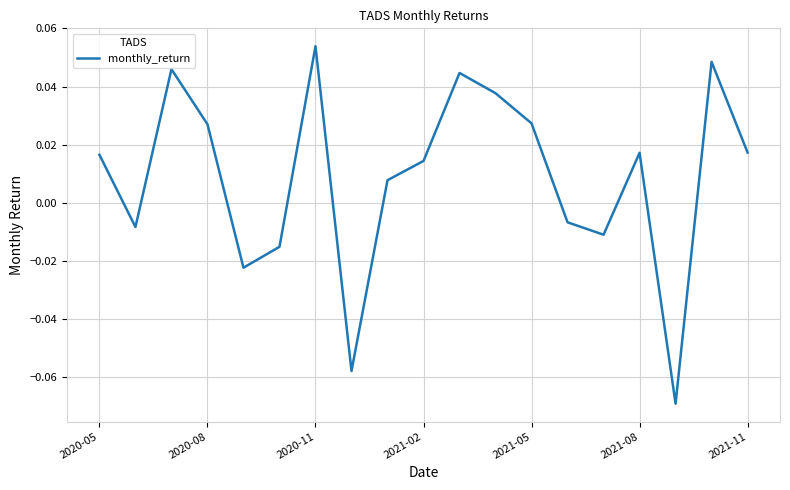

How many values are below 0?

7